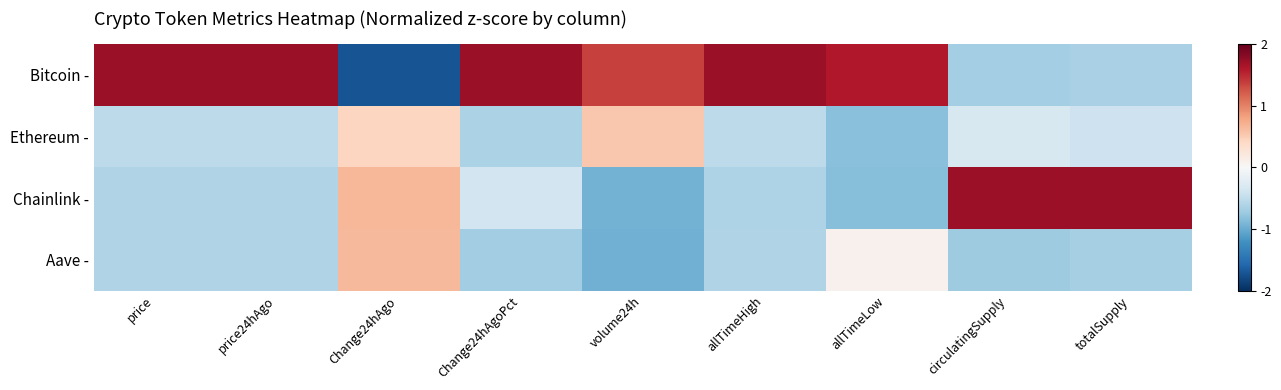

Reading left to right, extract all data points from this chart.

Bitcoin -: price=1.7	price24hAgo=1.7	Change24hAgo=-1.7	Change24hAgoPct=1.7	volume24h=1.4	allTimeHigh=1.7	allTimeLow=1.6	circulatingSupply=-0.7	totalSupply=-0.7
Ethereum -: price=-0.5	price24hAgo=-0.5	Change24hAgo=0.4	Change24hAgoPct=-0.6	volume24h=0.5	allTimeHigh=-0.5	allTimeLow=-0.8	circulatingSupply=-0.3	totalSupply=-0.4
Chainlink -: price=-0.6	price24hAgo=-0.6	Change24hAgo=0.7	Change24hAgoPct=-0.4	volume24h=-0.9	allTimeHigh=-0.6	allTimeLow=-0.8	circulatingSupply=1.7	totalSupply=1.7
Aave -: price=-0.6	price24hAgo=-0.6	Change24hAgo=0.6	Change24hAgoPct=-0.7	volume24h=-1.0	allTimeHigh=-0.6	allTimeLow=0.1	circulatingSupply=-0.7	totalSupply=-0.7